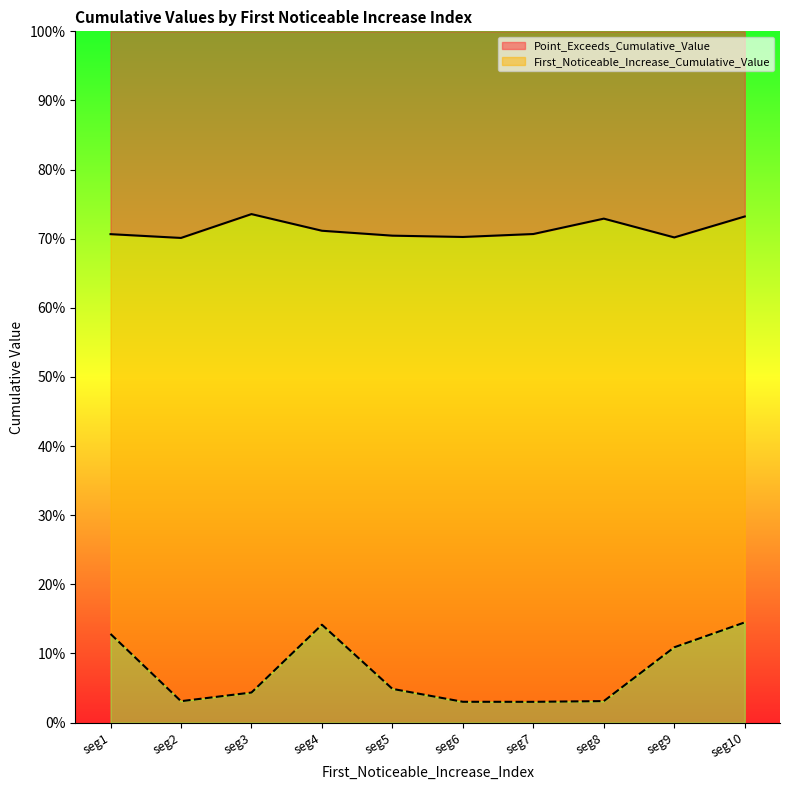

Which series has the largest range (max minus min)?

First_Noticeable_Increase_Cumulative_Value